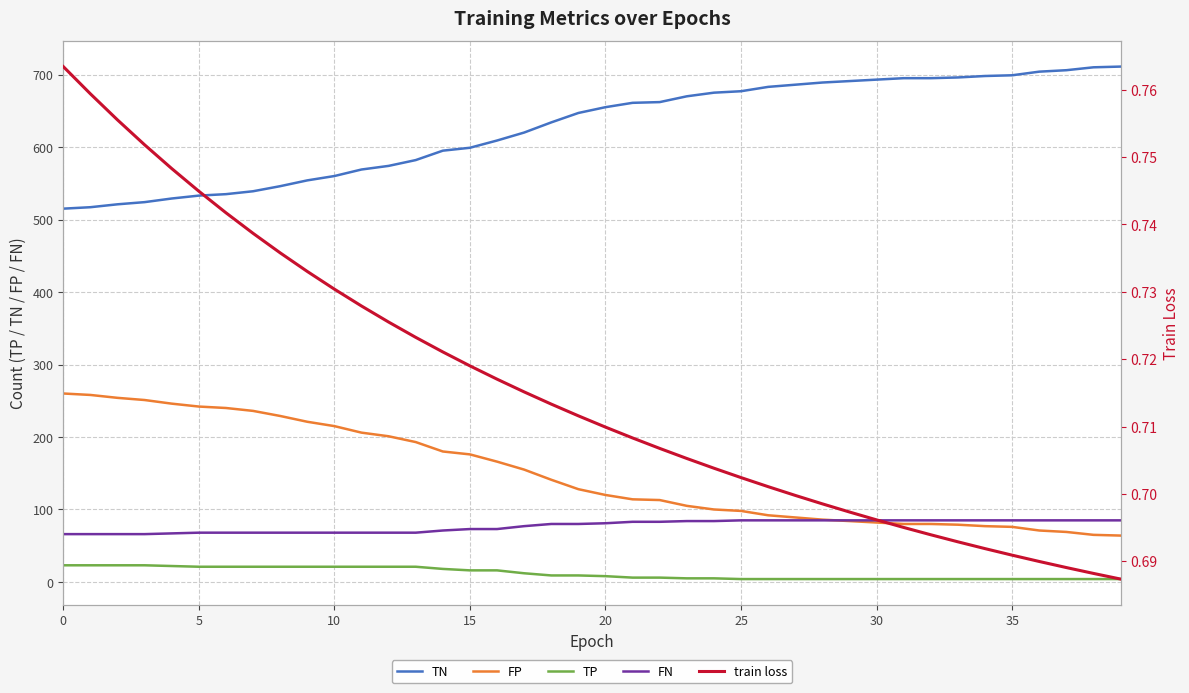

Where is TN nearest to the value 613?

16